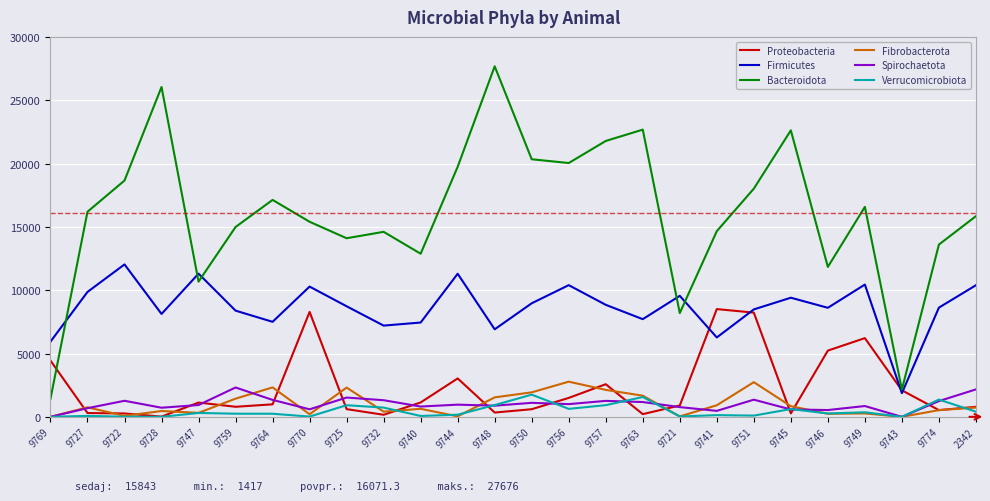

What is the spread (max minus min) of values at 9751?

17919